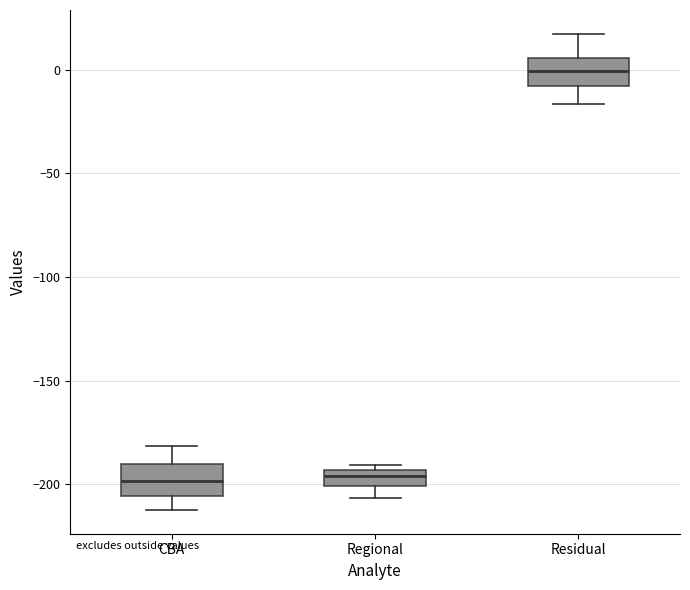

Reading left to right, transcribe this box plot: for each box, give where its median line is, the range the box spans, and where its two whiskers end, as read against the y-axis. The values are not printed on the chart, so give them approximately, as read against the axis.

CBA: median -200, box -205 to -190, whiskers -210 to -180
Regional: median -195 (just below the box's upper edge), box -200 to -195, whiskers -205 to -190
Residual: median 0, box -10 to 5, whiskers -15 to 15